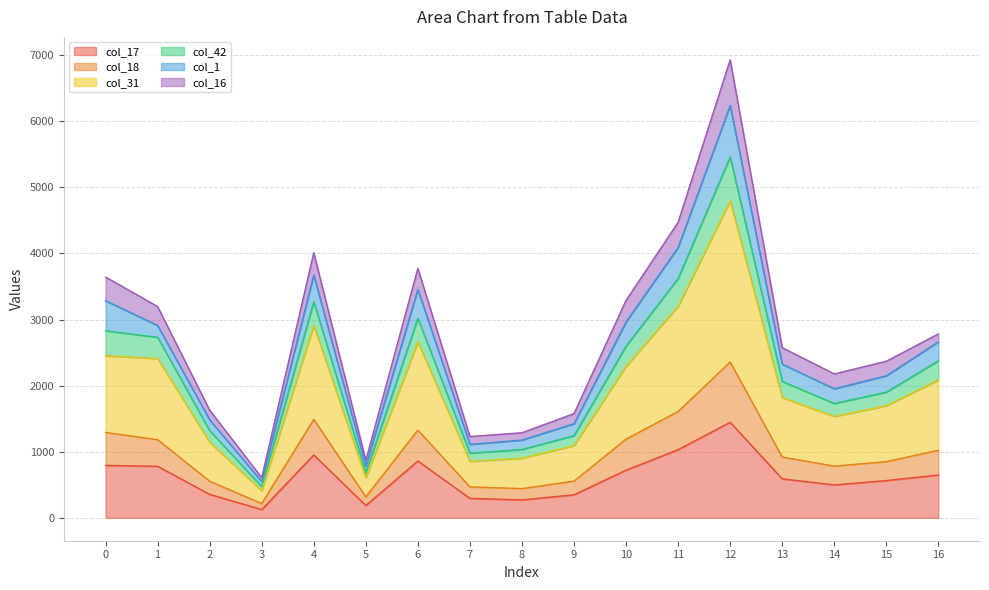

Is it true that col_42 equals 692 at 16?

False